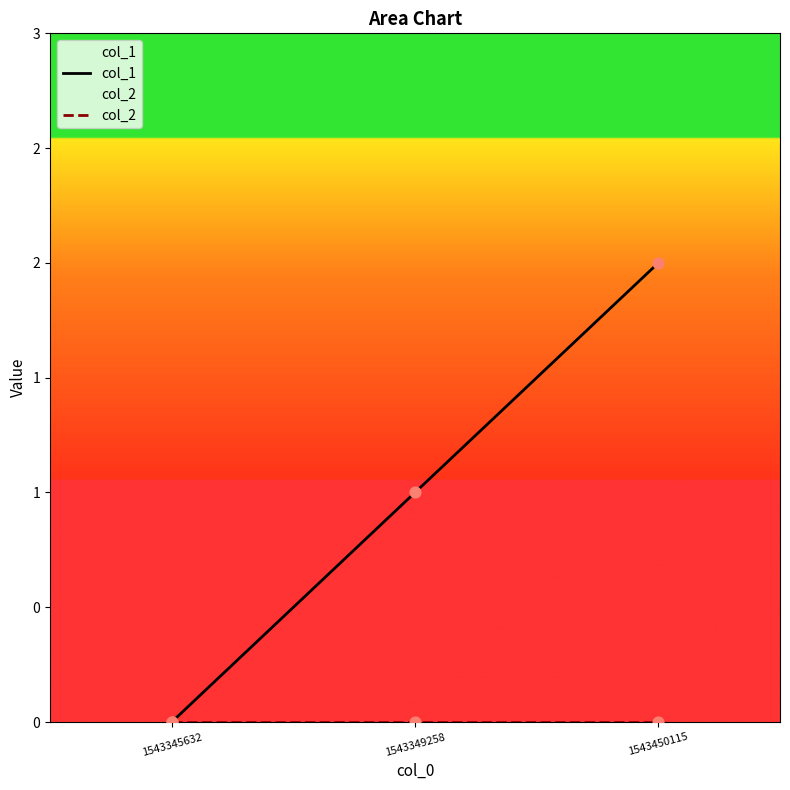

Which series reaches the minimum Y coordinate?

col_1